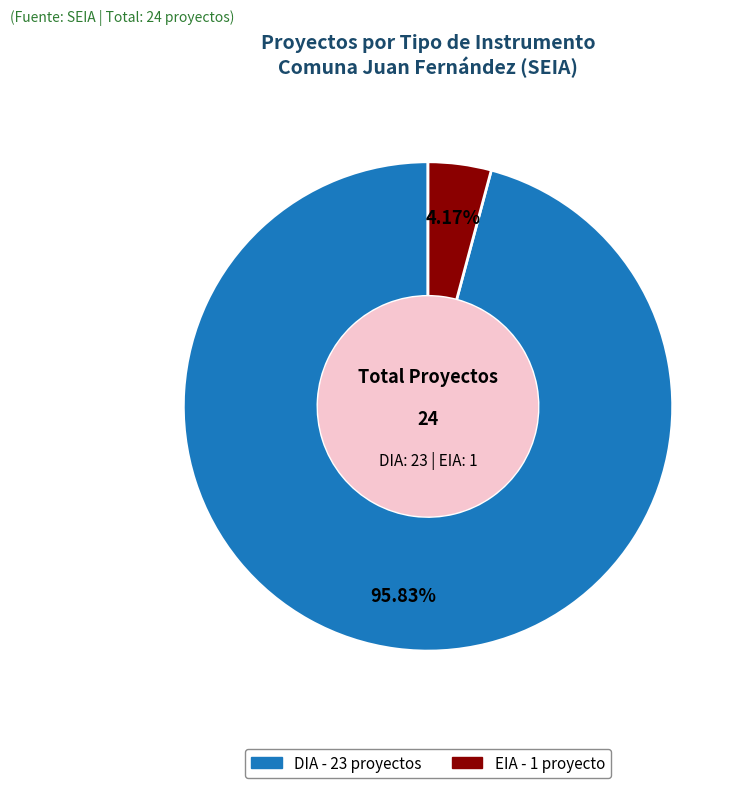

Count the number of slices in the pie.

2